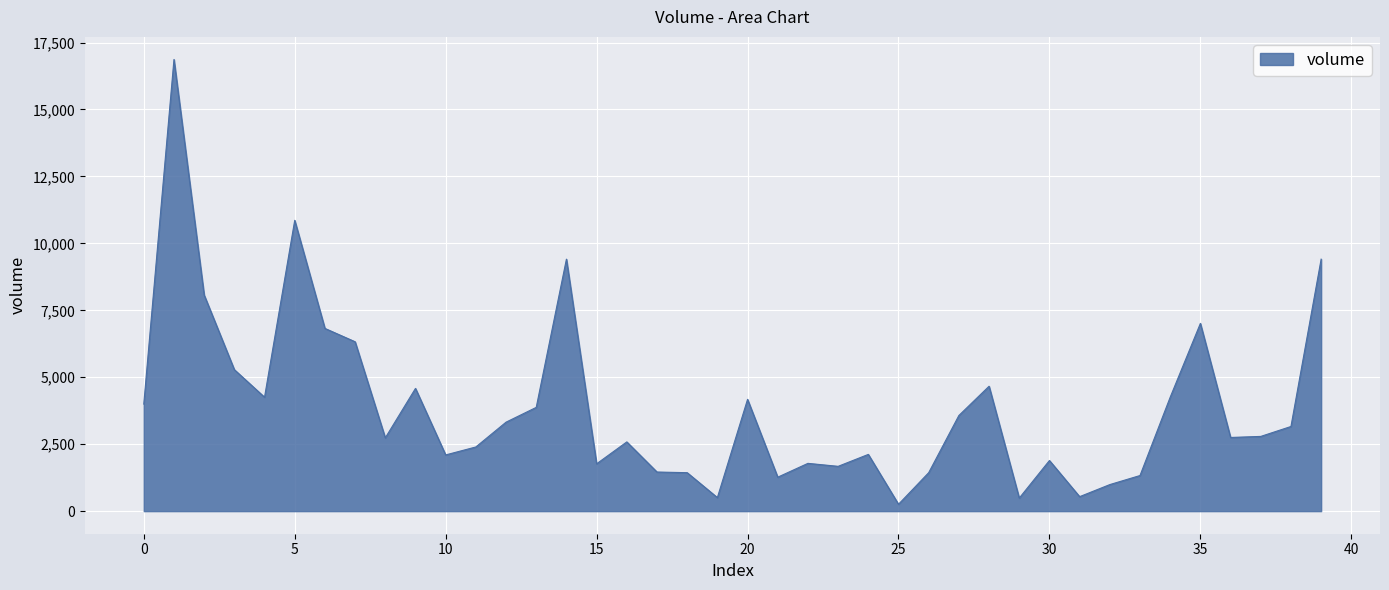

What is the greatest value displayed?

16867.4